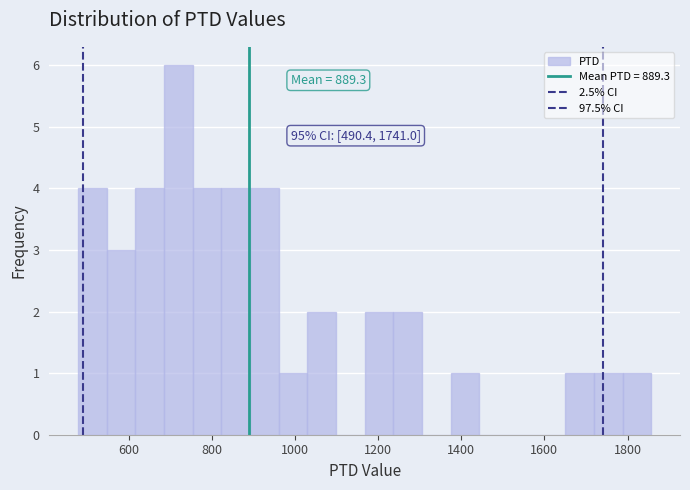

Around what value on the x-axis is the tallest bar? Give the approximate position of its centre, as read against the axis.

720